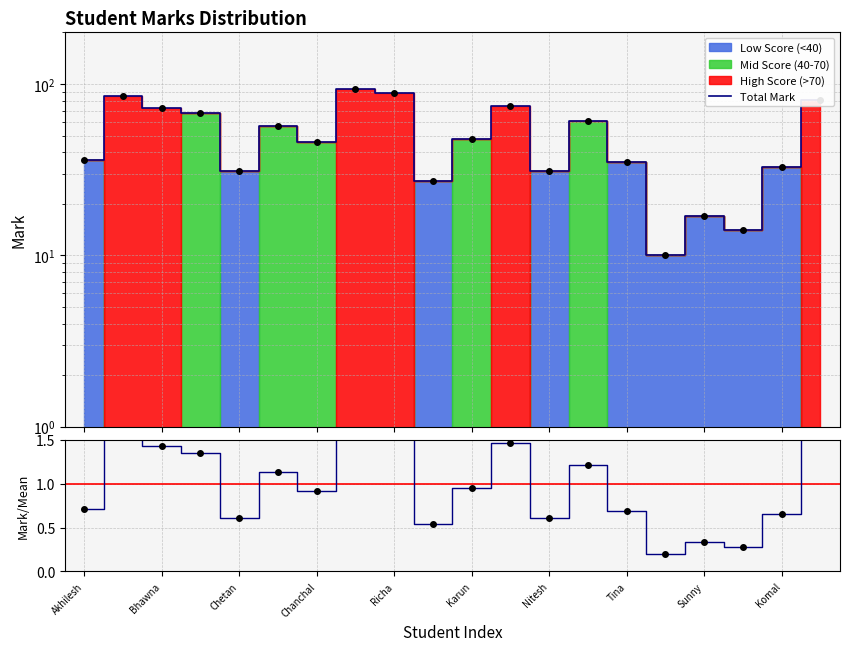

True or false: Total Mark has more than 2 interior local peaks.

True